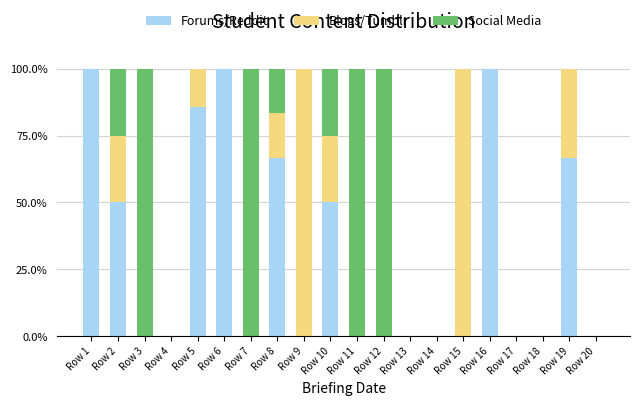

What is the total value across all series at Row 15?

100.0